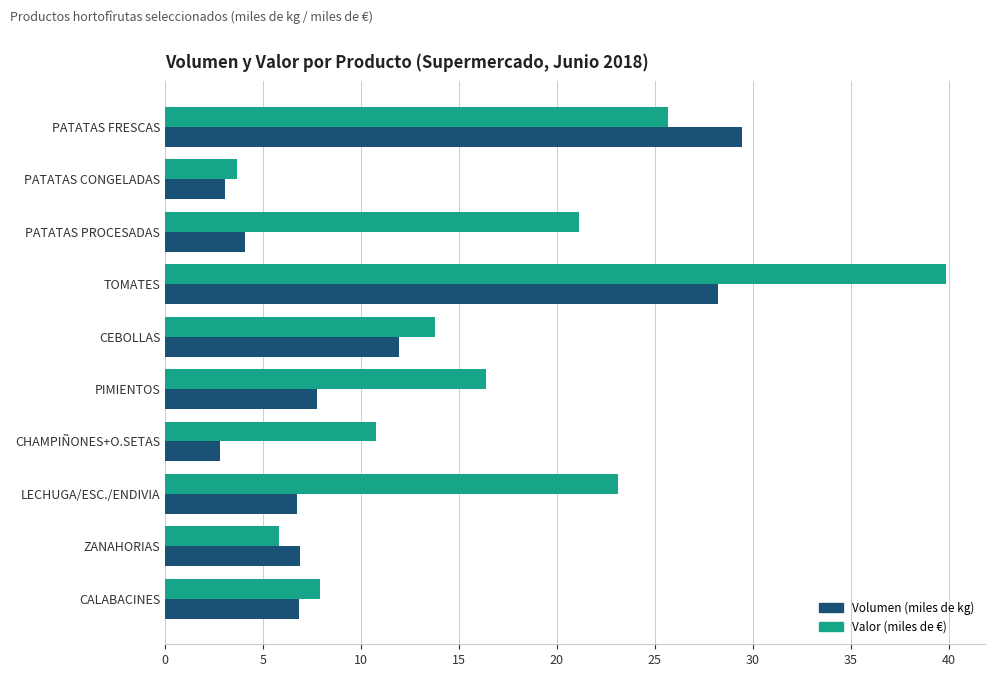

True or false: Volumen (miles de kg) has a value of 6.9 at CALABACINES.

True